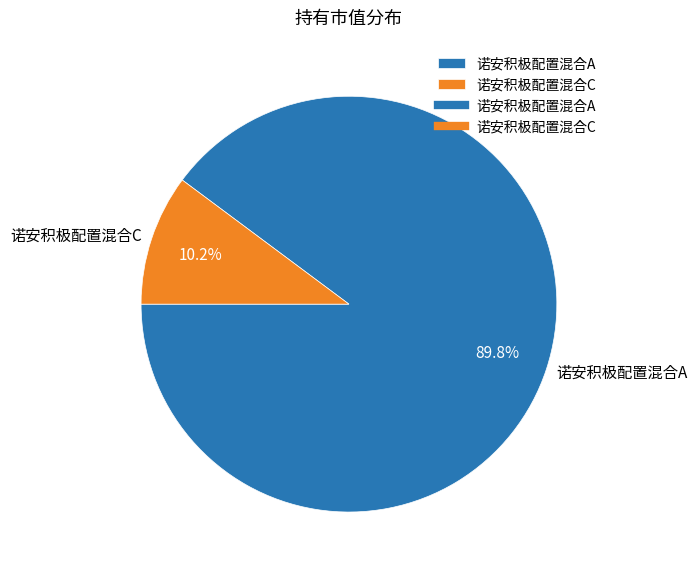

Which category has the biggest portion of the pie?

诺安积极配置混合A